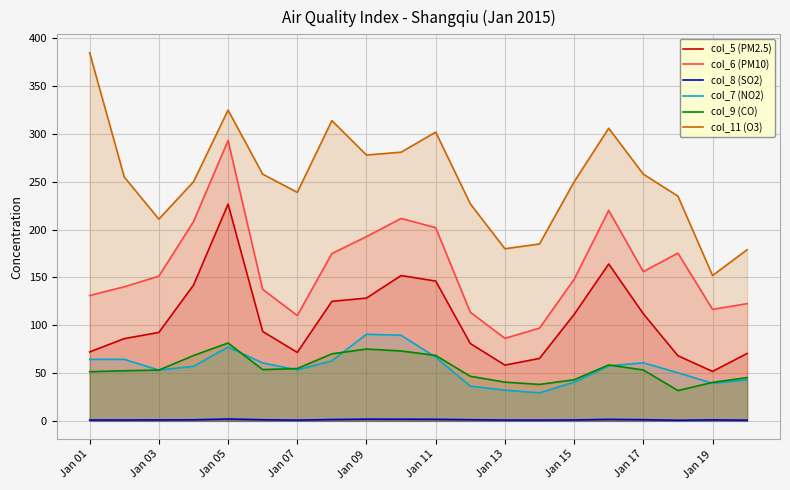

Reading left to right, transcribe all the data shown in this chart.

col_5 (PM2.5): 72.1	86.0	92.5	141.9	226.7	93.5	71.6	125.0	128.4	152.0	146.2	80.9	58.3	65.3	111.3	164.1	112.0	68.1	51.7	70.5
col_6 (PM10): 131.1	140.2	151.3	208.3	293.2	137.5	110.2	175.0	192.7	211.7	202.0	113.6	86.3	97.0	148.0	220.1	156.1	175.4	116.6	122.6
col_8 (SO2): 0.9	0.9	1.0	1.1	1.9	1.2	0.7	1.4	1.7	1.7	1.6	1.2	0.8	0.8	0.9	1.5	1.2	0.6	1.0	0.7
col_7 (NO2): 64.3	64.3	53.1	57.0	77.2	60.6	53.3	62.8	90.6	89.5	66.6	36.3	32.1	29.3	40.4	57.5	60.7	50.3	39.3	42.9
col_9 (CO): 51.4	52.4	53.1	68.3	81.4	53.6	54.7	70.1	75.1	73.1	68.4	46.6	40.5	38.1	43.0	58.5	53.2	31.7	40.2	45.2
col_11 (O3): 385.0	255.0	211.0	250.0	325.0	258.0	239.0	314.0	278.0	281.0	302.0	227.0	180.0	185.0	250.0	306.0	258.0	235.0	152.0	179.0